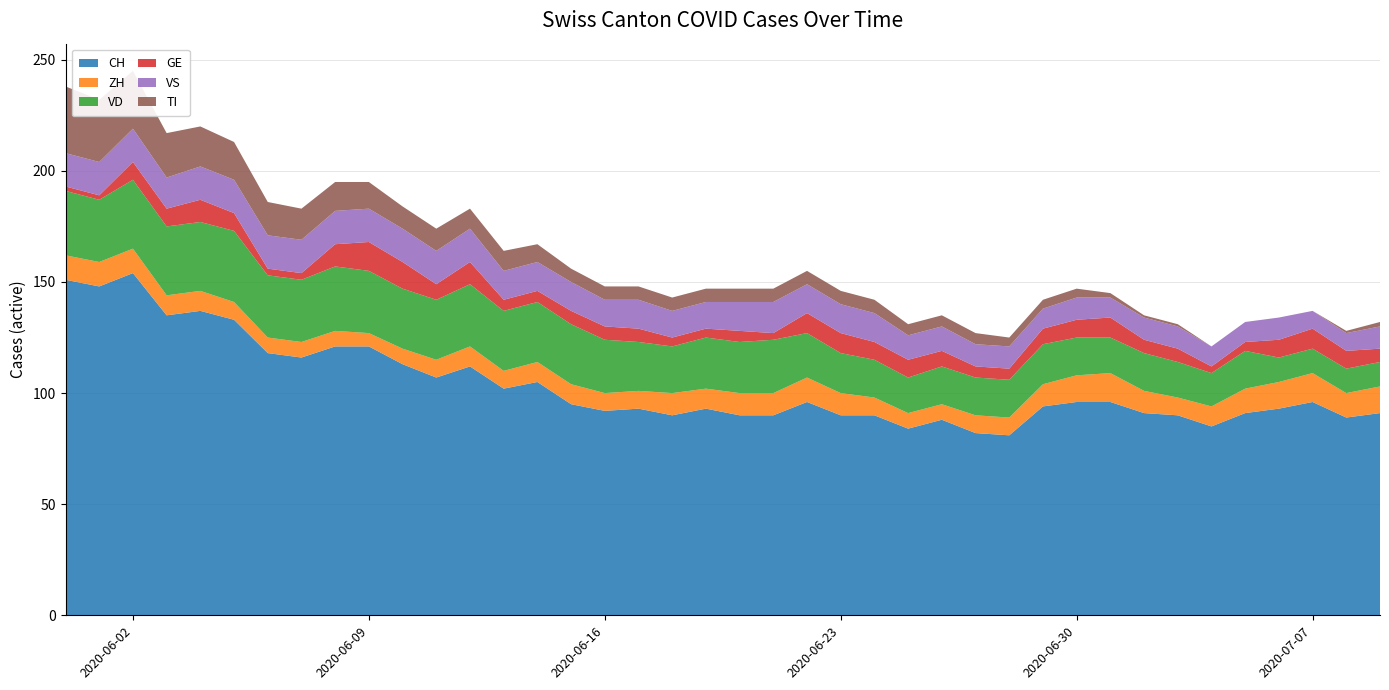

Reading left to right, extract all data points from this chart.

CH: 151	148	154	135	137	133	118	116	121	121	113	107	112	102	105	95	92	93	90	93	90	90	96	90	90	84	88	82	81	94	96	96	91	90	85	91	93	96	89	91
ZH: 11	11	11	9	9	8	7	7	7	6	7	8	9	8	9	9	8	8	10	9	10	10	11	10	8	7	7	8	8	10	12	13	10	8	9	11	12	13	11	12
VD: 29	28	31	31	31	32	28	28	29	28	27	27	28	27	27	27	24	22	21	23	23	24	20	18	17	16	17	17	17	18	17	16	17	16	15	17	11	11	11	11
GE: 2	2	8	8	10	8	3	3	10	13	12	7	10	5	5	6	6	6	4	4	5	3	9	9	8	8	7	5	5	7	8	9	6	6	3	4	8	9	8	6
VS: 15	15	15	14	15	15	15	15	15	15	15	15	15	13	13	13	12	13	12	12	13	14	13	13	13	11	11	10	10	9	10	9	10	10	9	9	10	8	8	10
TI: 30	28	26	20	18	17	15	14	13	12	10	10	9	9	8	6	6	6	6	6	6	6	6	6	6	5	5	5	4	4	4	2	1	1	0	0	0	0	1	2